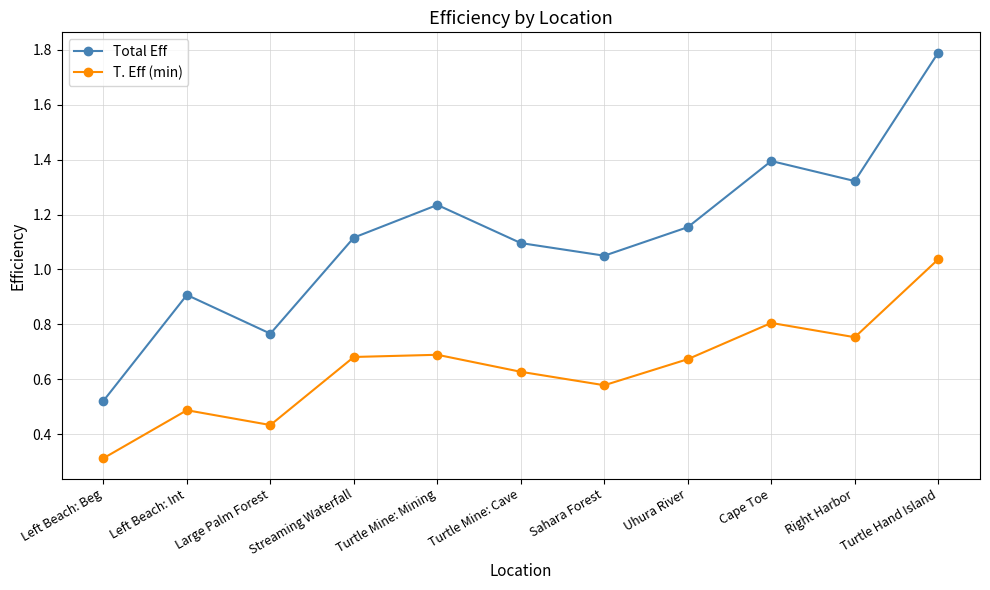

How many series are shown in this chart?

2